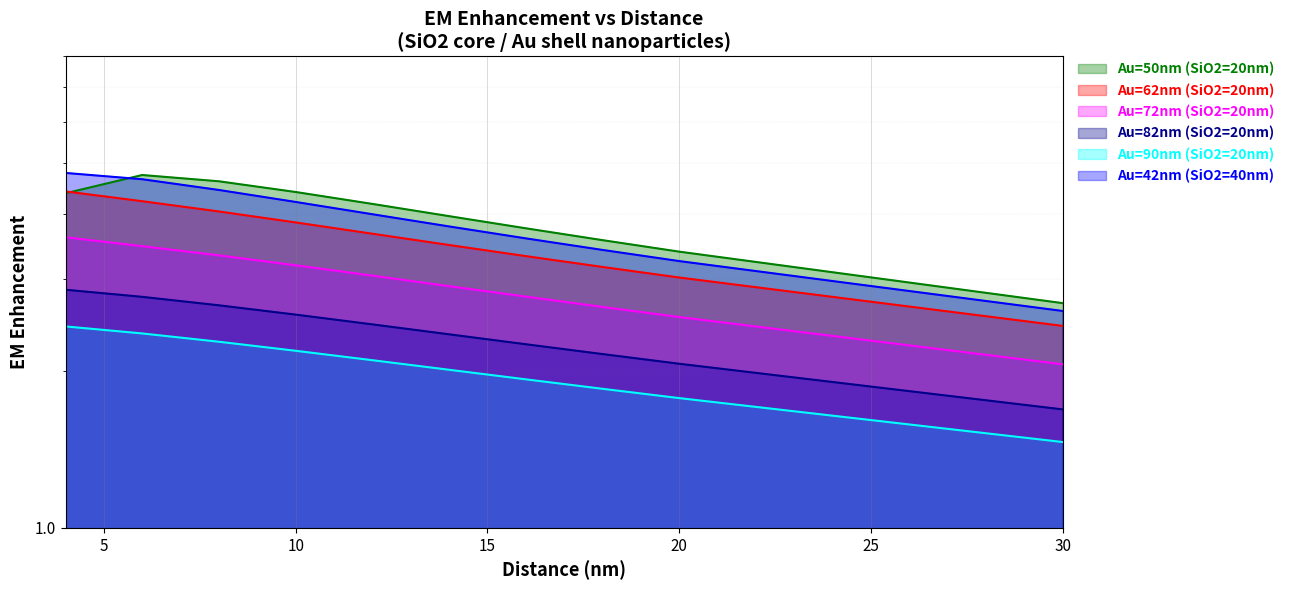

Reading right to left, what are all the values shown in this chart?

Au=50nm (SiO2=20nm): 2.7	3.4	3.6	3.7	4.0	4.2	4.4	4.6	4.7	4.4
Au=62nm (SiO2=20nm): 2.4	3.0	3.2	3.3	3.5	3.7	3.8	4.0	4.2	4.4
Au=72nm (SiO2=20nm): 2.1	2.5	2.7	2.8	2.9	3.0	3.2	3.3	3.5	3.6
Au=82nm (SiO2=20nm): 1.7	2.1	2.2	2.2	2.3	2.5	2.6	2.7	2.8	2.9
Au=90nm (SiO2=20nm): 1.5	1.8	1.8	1.9	2.0	2.1	2.2	2.3	2.4	2.4
Au=42nm (SiO2=40nm): 2.6	3.2	3.4	3.6	3.8	4.0	4.2	4.4	4.7	4.8